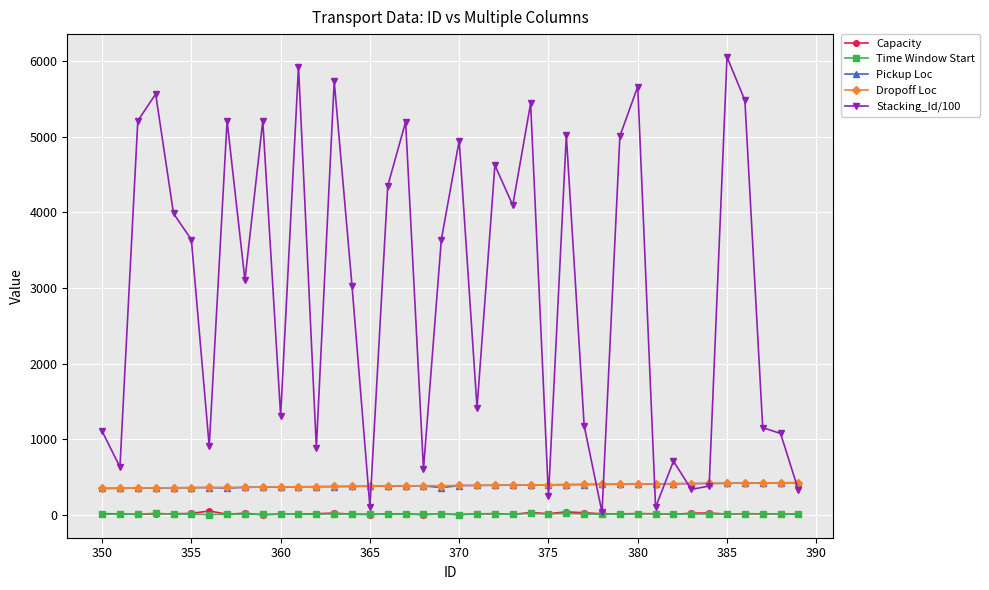

Which series has the largest total across all categories?

Stacking_Id/100